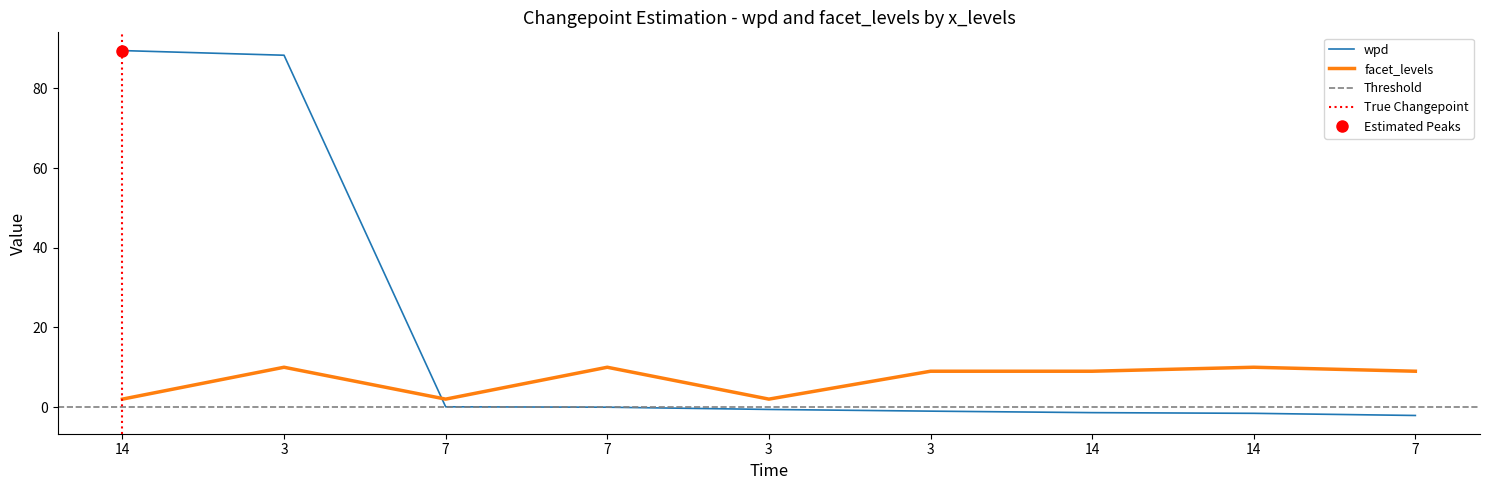

What is the smallest value displayed?

-2.1